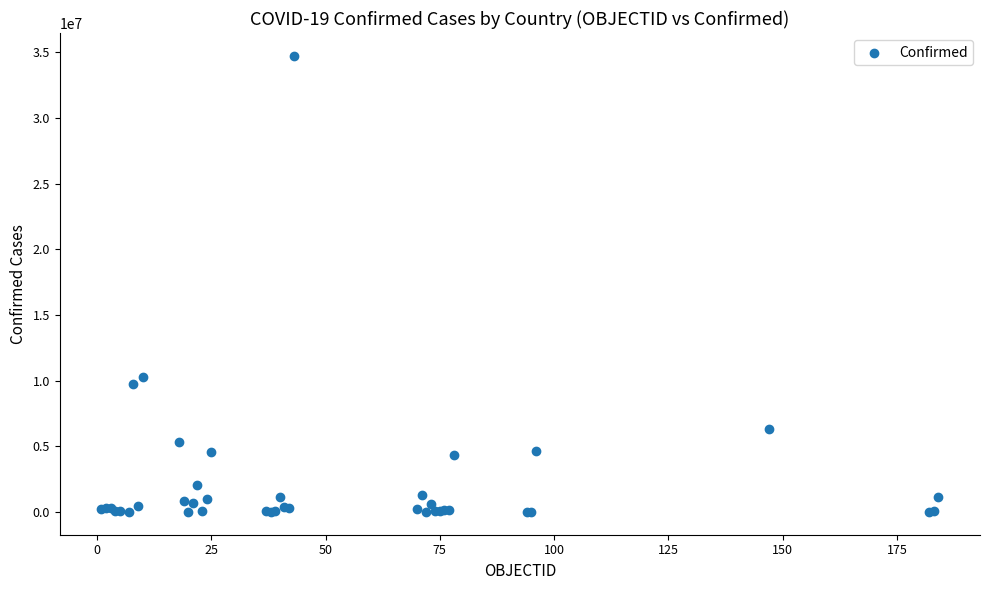

What Y value in the scatter plot is closest to 17377033?

10309725